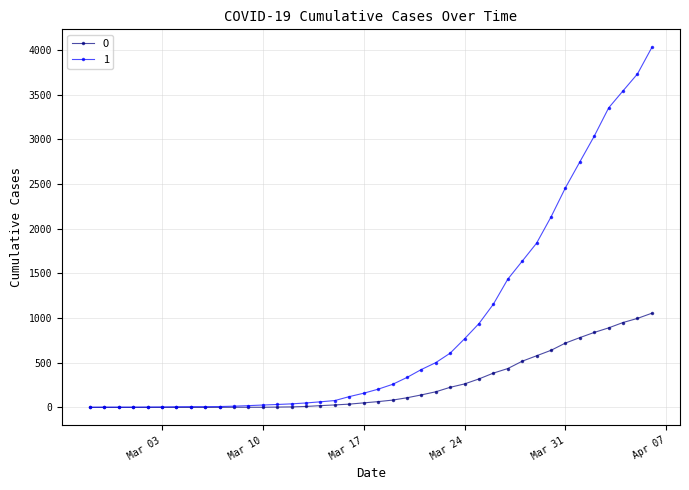

What is the maximum value shown in the chart?

4028